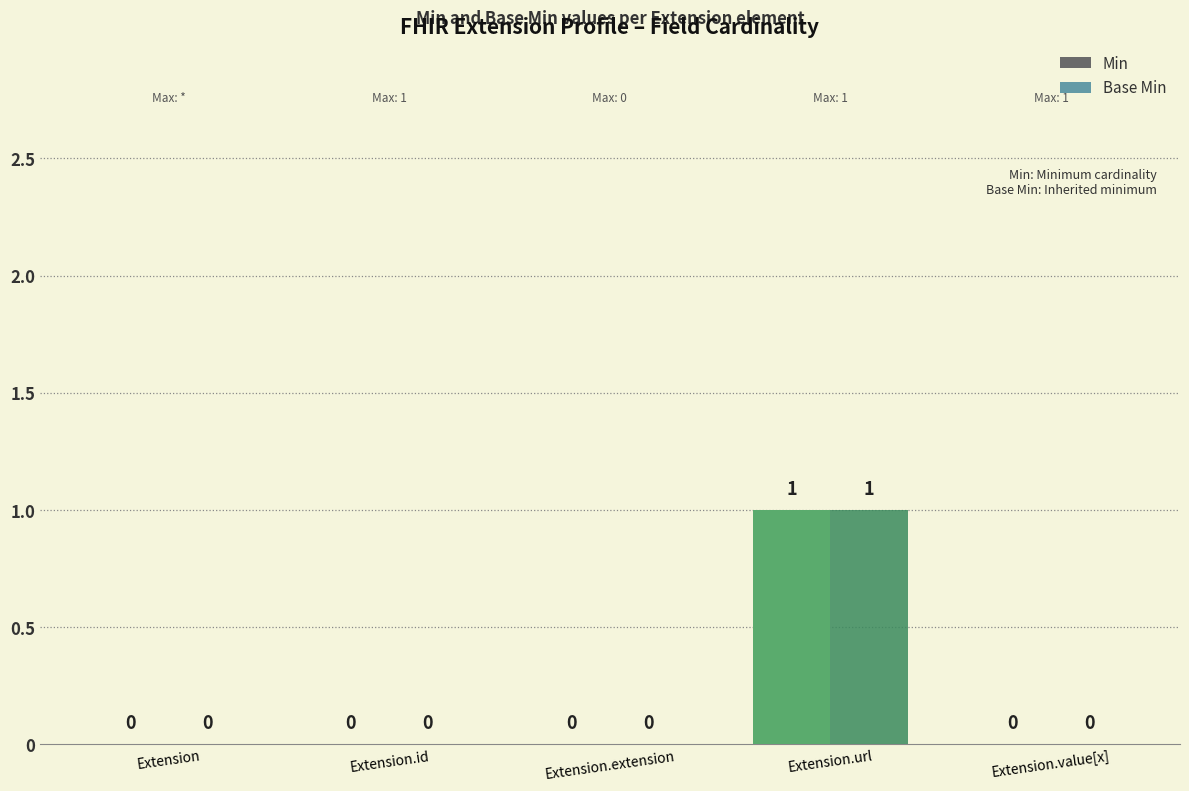

At which category is the sum across all series the highest?

Extension.url